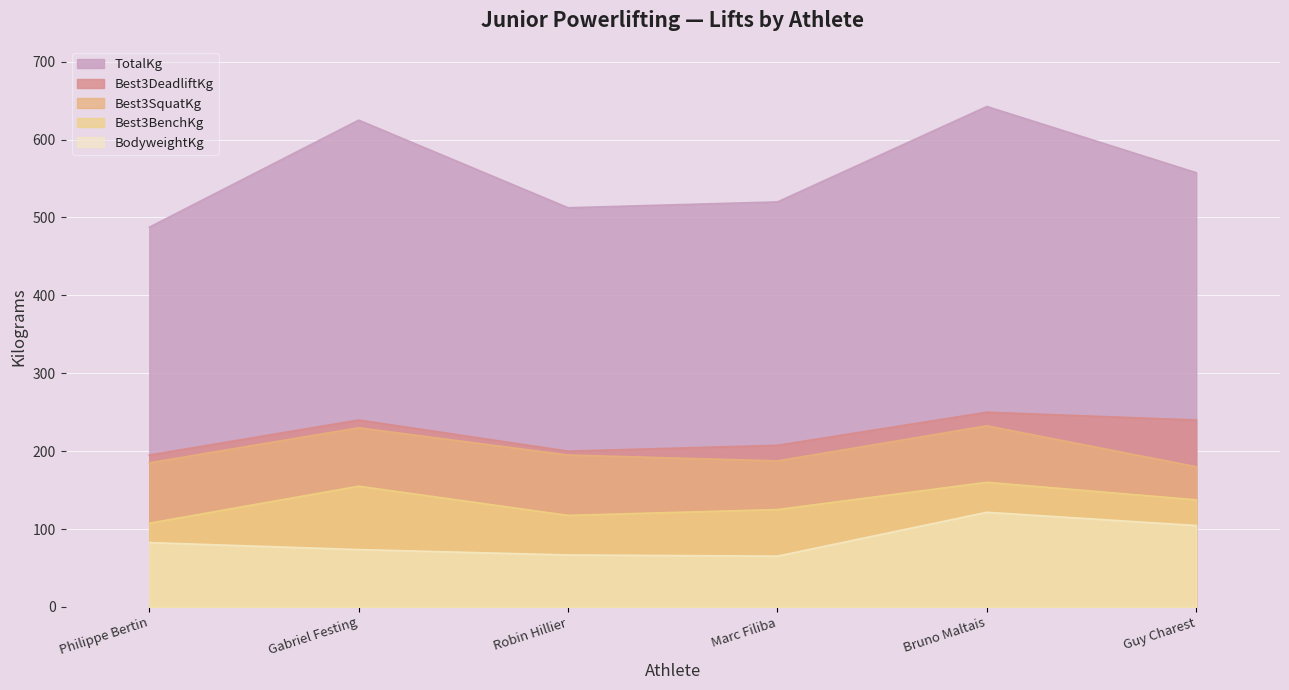

Reading left to right, what are all the values shown in this chart?

BodyweightKg: Philippe Bertin=82.6	Gabriel Festing=73.6	Robin Hillier=66.7	Marc Filiba=65.2	Bruno Maltais=121.5	Guy Charest=104.5
Best3SquatKg: Philippe Bertin=185.0	Gabriel Festing=230.0	Robin Hillier=195.0	Marc Filiba=187.5	Bruno Maltais=232.5	Guy Charest=180.0
Best3BenchKg: Philippe Bertin=107.5	Gabriel Festing=155.0	Robin Hillier=117.5	Marc Filiba=125.0	Bruno Maltais=160.0	Guy Charest=137.5
Best3DeadliftKg: Philippe Bertin=195.0	Gabriel Festing=240.0	Robin Hillier=200.0	Marc Filiba=207.5	Bruno Maltais=250.0	Guy Charest=240.0
TotalKg: Philippe Bertin=487.5	Gabriel Festing=625.0	Robin Hillier=512.5	Marc Filiba=520.0	Bruno Maltais=642.5	Guy Charest=557.5